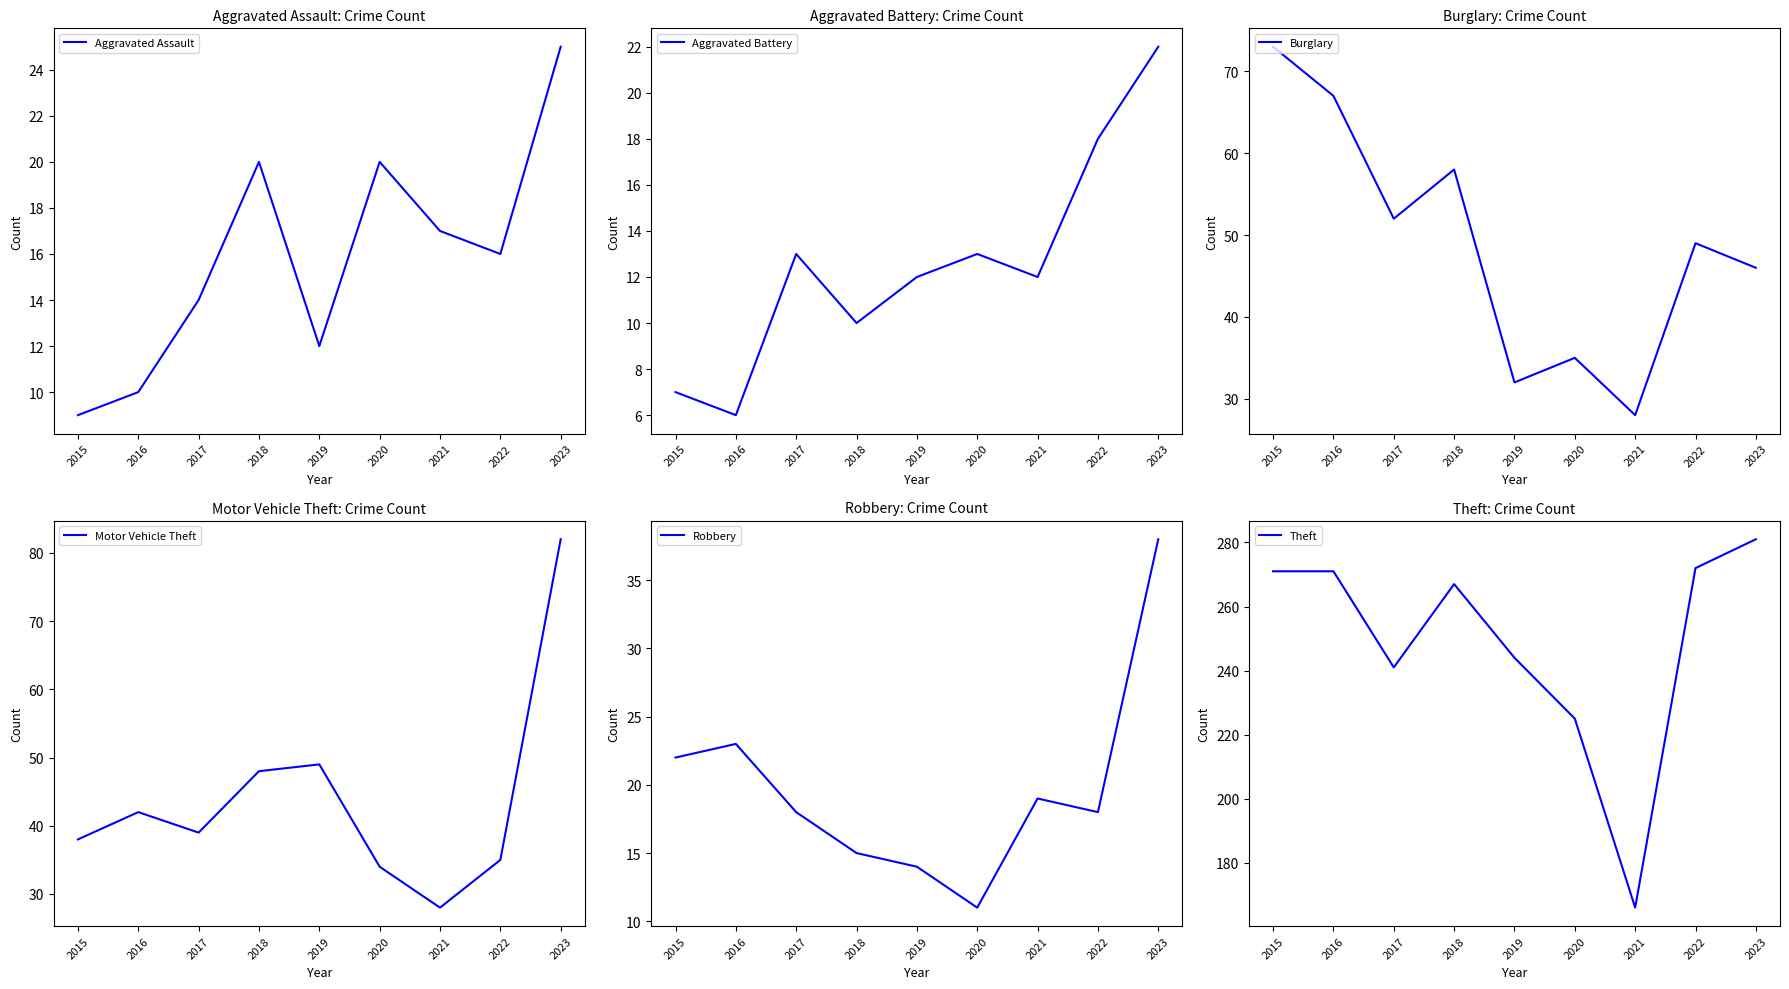

What is the value of the Aggravated Battery point at the 2nd from the left?

6